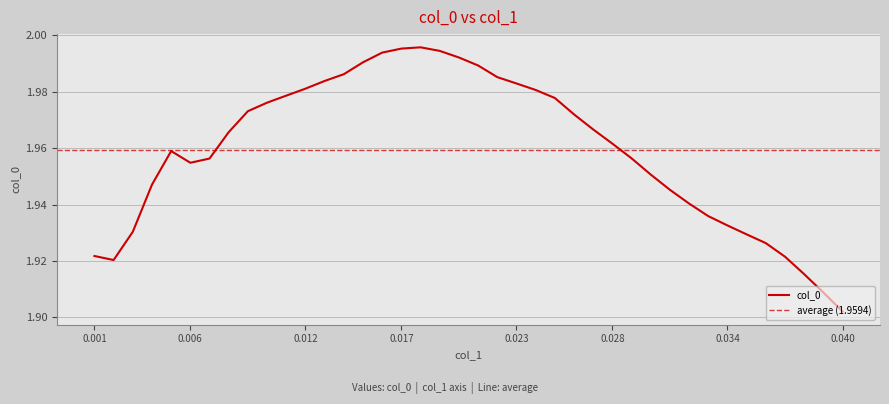

Reading left to right, what are all the values shown in this chart?

0.001=1.9	0.002=1.9	0.003=1.9	0.004=1.9	0.005=2.0	0.006=2.0	0.007=2.0	0.008=2.0	0.009=2.0	0.01=2.0	0.011=2.0	0.012=2.0	0.013=2.0	0.014=2.0	0.015=2.0	0.016=2.0	0.017=2.0	0.018=2.0	0.019=2.0	0.02=2.0	0.021=2.0	0.022=2.0	0.023=2.0	0.024=2.0	0.025=2.0	0.026=2.0	0.027=2.0	0.028=2.0	0.029=2.0	0.03=2.0	0.031=1.9	0.032=1.9	0.033=1.9	0.034=1.9	0.035=1.9	0.036=1.9	0.037=1.9	0.038=1.9	0.039=1.9	0.04=1.9